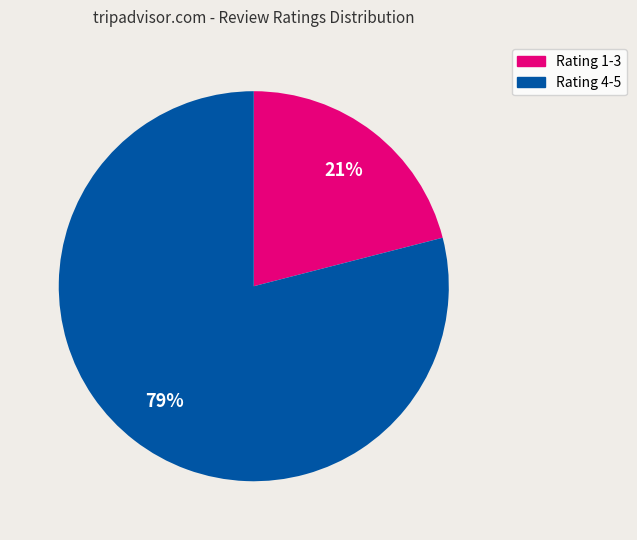

Is there any slice that represents more than half of the pie?

Yes